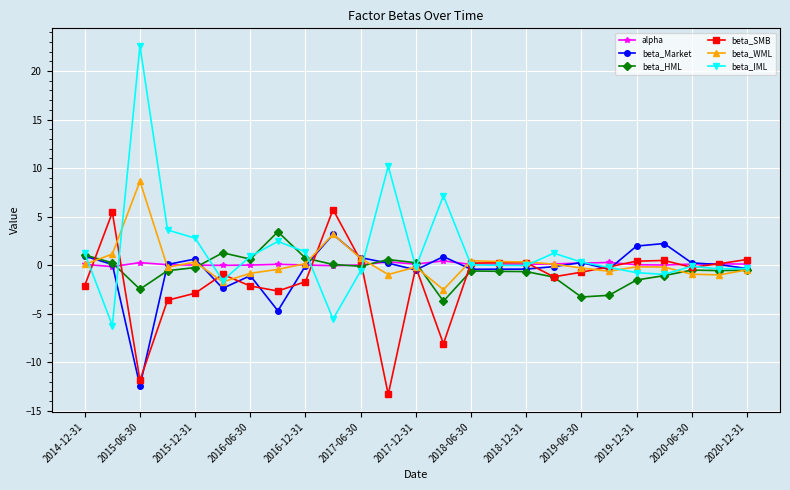

What is the lowest value of the beta_WML series?

-2.5